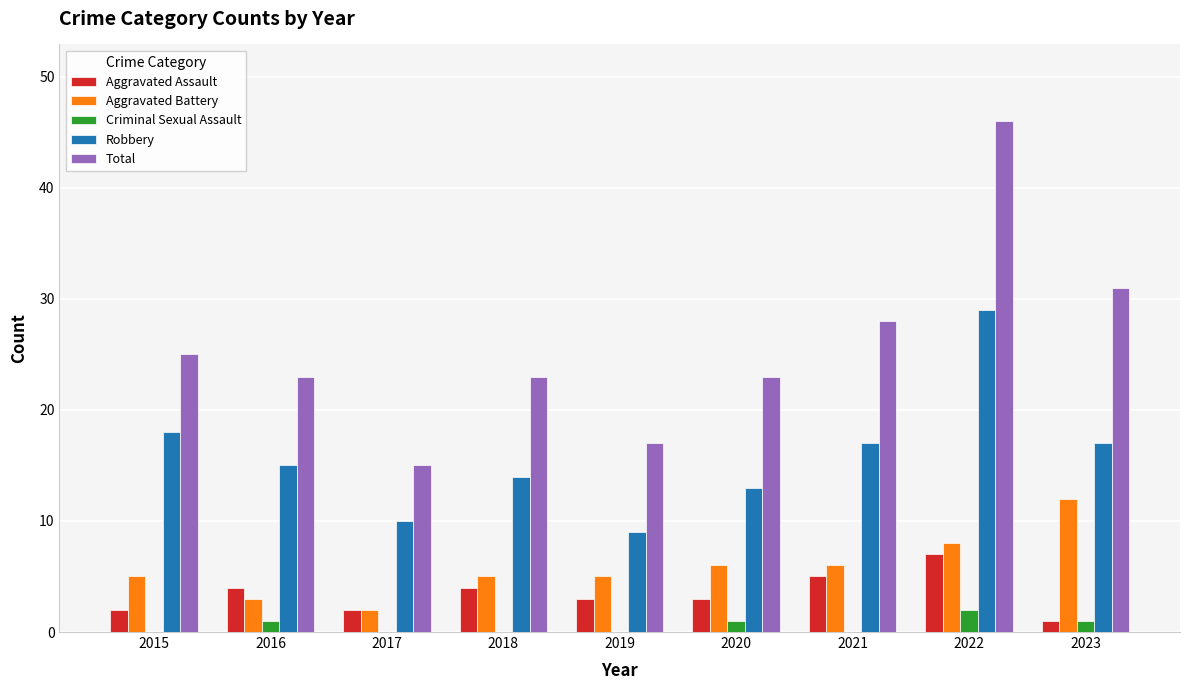

Reading left to right, what are all the values shown in this chart?

Aggravated Assault: 2015=2	2016=4	2017=2	2018=4	2019=3	2020=3	2021=5	2022=7	2023=1
Aggravated Battery: 2015=5	2016=3	2017=2	2018=5	2019=5	2020=6	2021=6	2022=8	2023=12
Criminal Sexual Assault: 2015=0	2016=1	2017=0	2018=0	2019=0	2020=1	2021=0	2022=2	2023=1
Robbery: 2015=18	2016=15	2017=10	2018=14	2019=9	2020=13	2021=17	2022=29	2023=17
Total: 2015=25	2016=23	2017=15	2018=23	2019=17	2020=23	2021=28	2022=46	2023=31